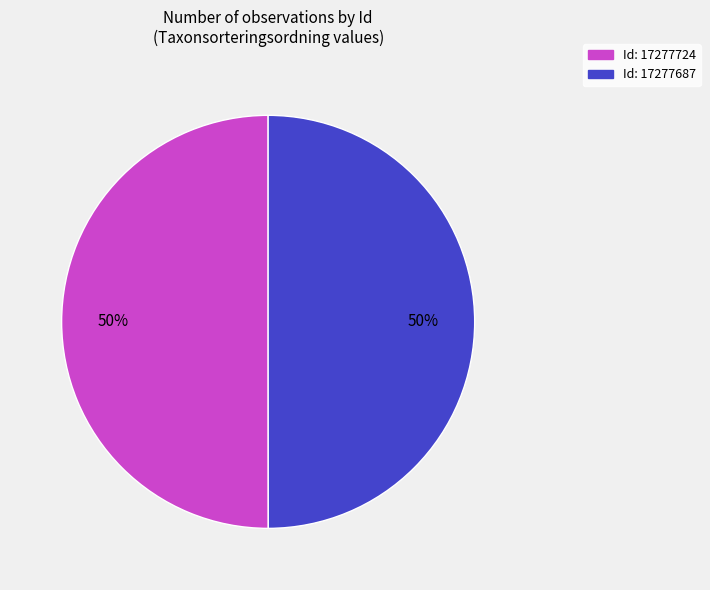

To the nearest percent, what is the average slice percentage?

50%